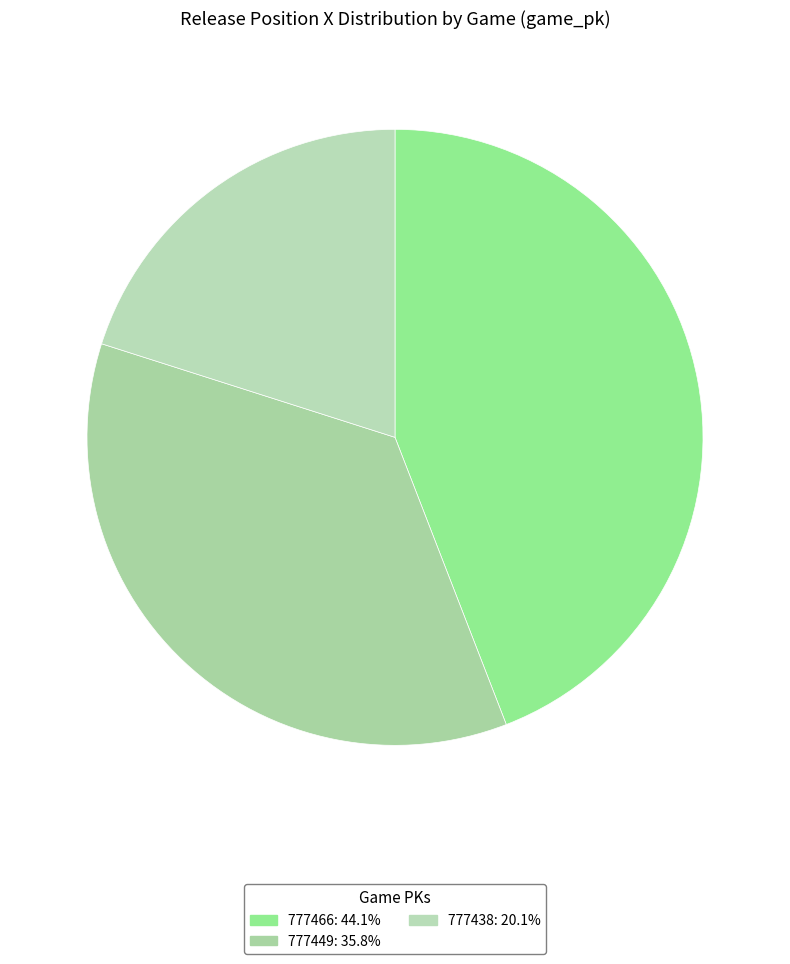

To the nearest percent, what is the difference between the 777438 and 777466 slice percentages?

24%